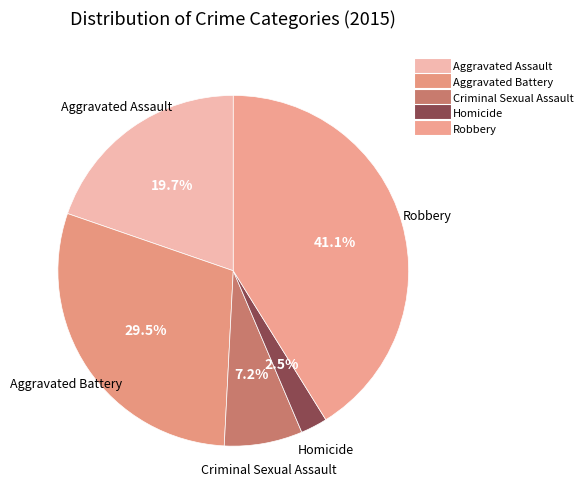

How many segments does this pie chart have?

5